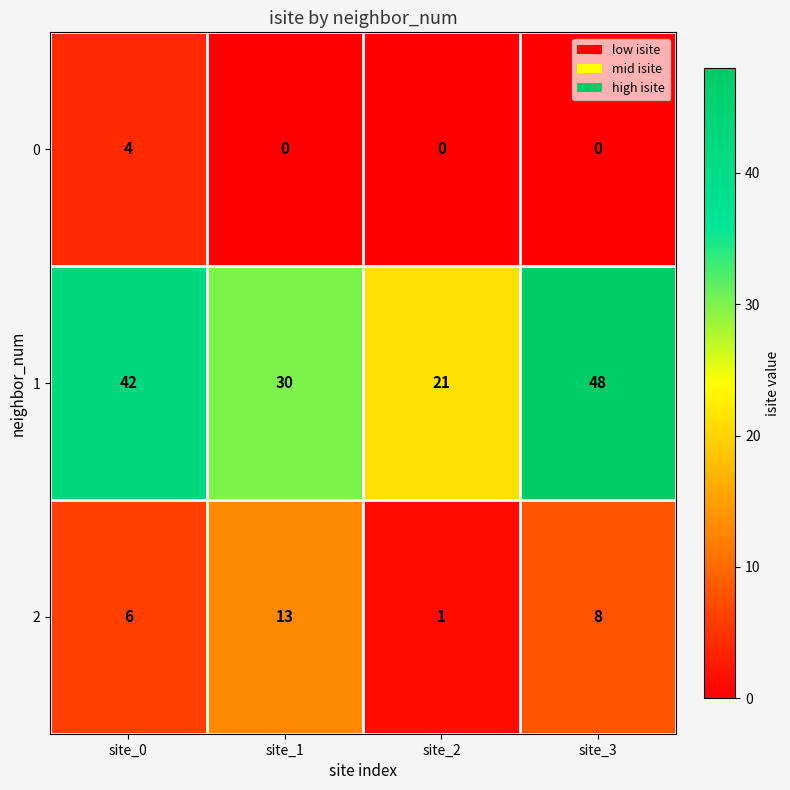

Reading right to left, extract all data points from this chart.

0: site_3=0	site_2=0	site_1=0	site_0=4
1: site_3=48	site_2=21	site_1=30	site_0=42
2: site_3=8	site_2=1	site_1=13	site_0=6